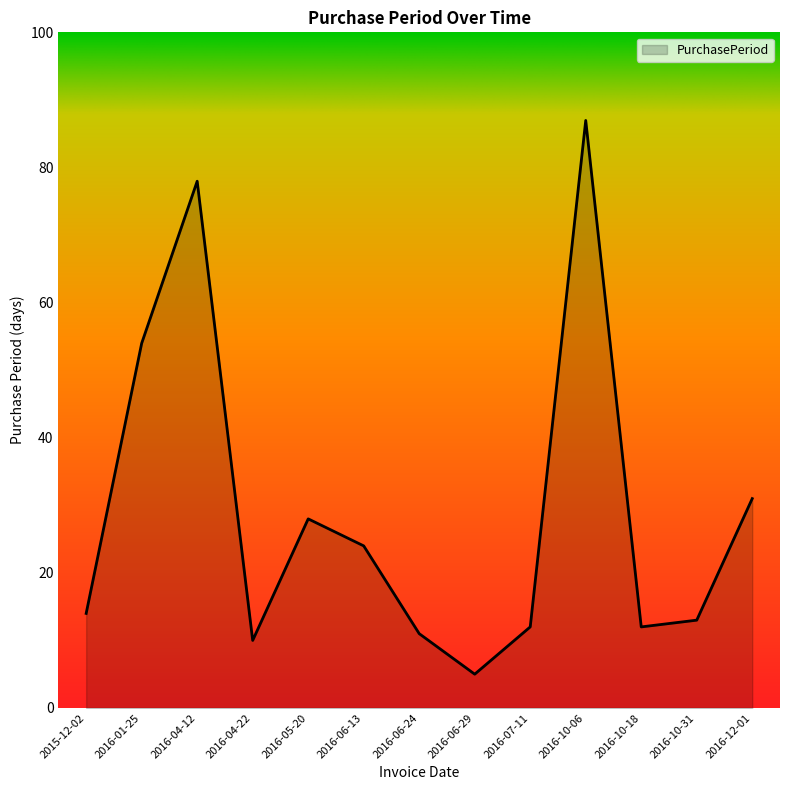

What position from the left is 2016-06-13?

6